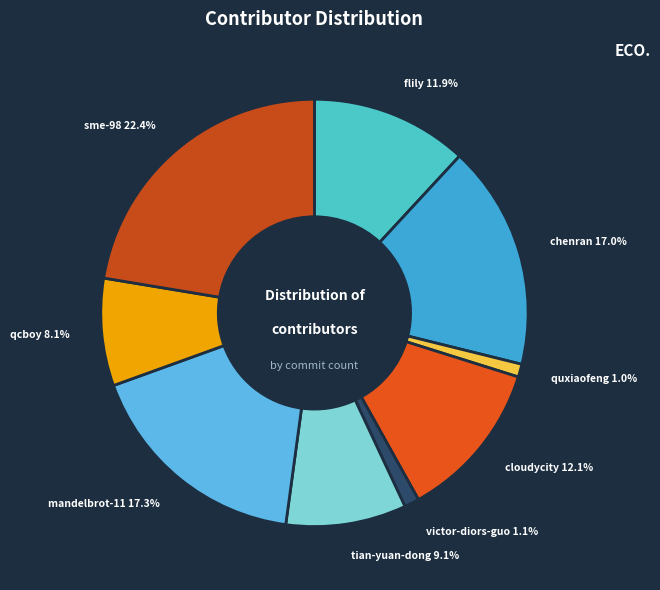

Approximately how many times larger is the value at victor-diors-guo compared to tian-yuan-dong?

0.1